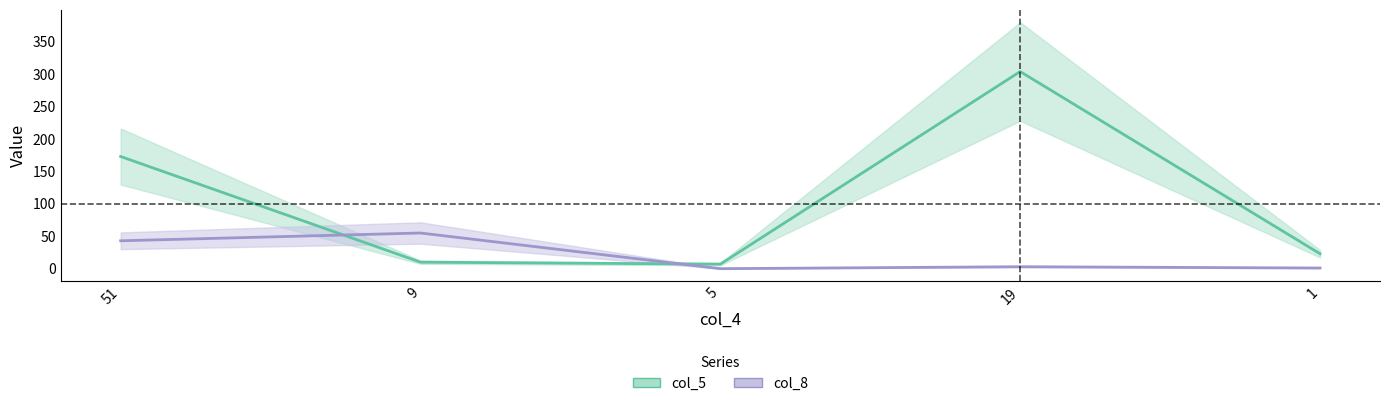

Which series has the largest range (max minus min)?

col_5